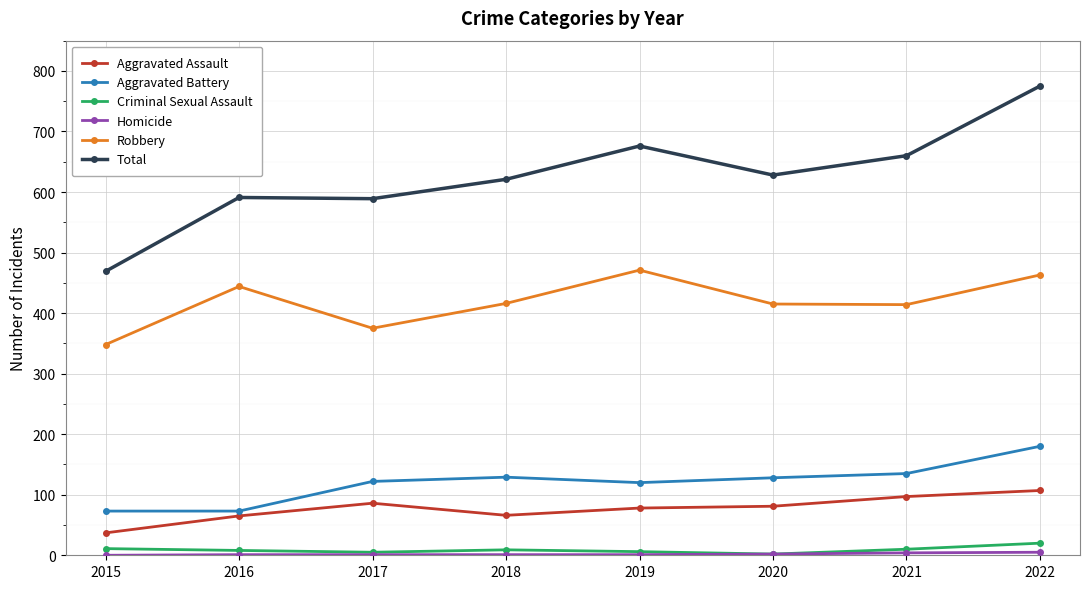

What is the maximum value shown in the chart?

775